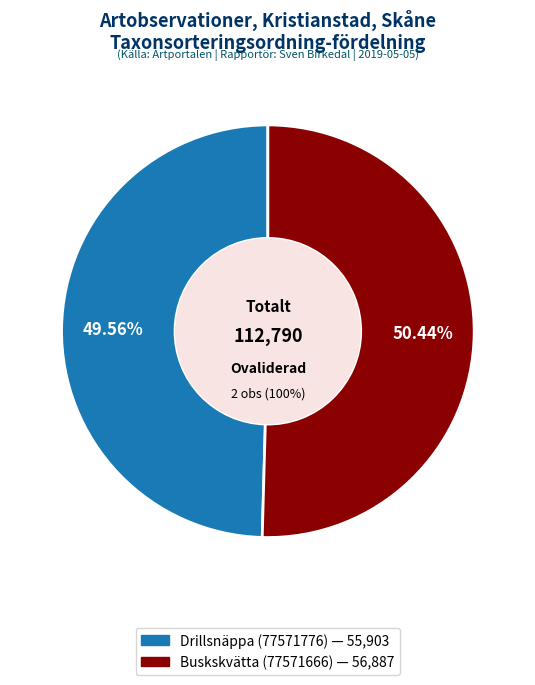

What is the change in value from Drillsnäppa (77571776) to Buskskvätta (77571666)?

+984